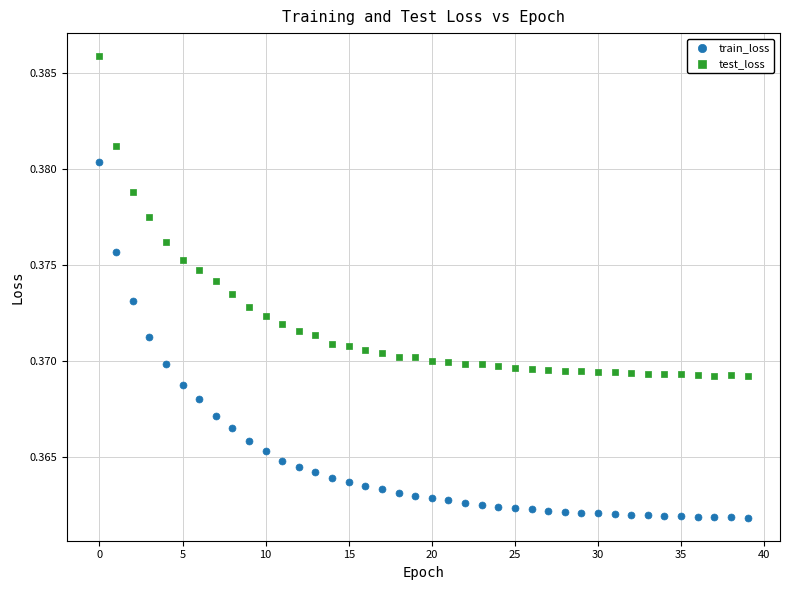

Which series has the largest Y range (max minus min)?

train_loss